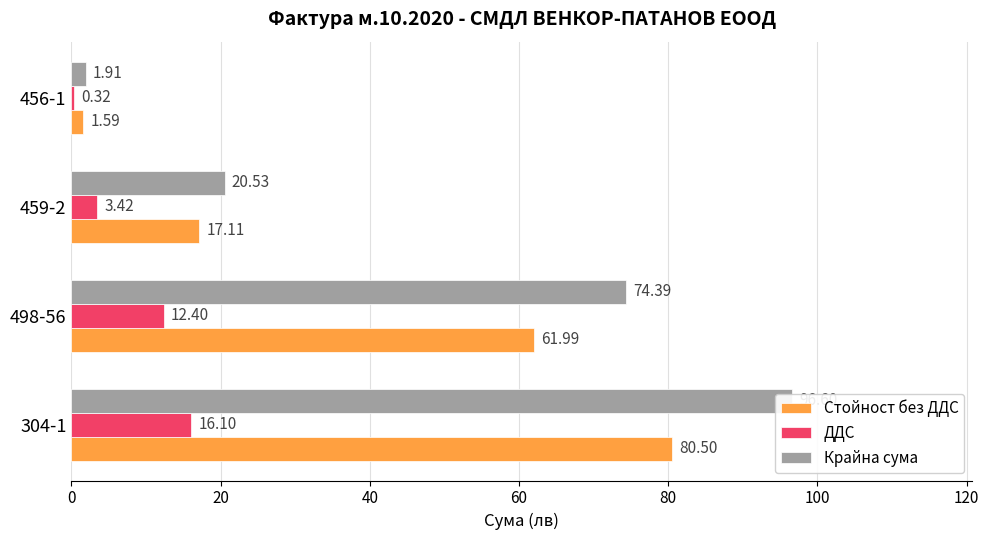

Rank the series at 456-1 from highest to lowest value.

Крайна сума, Стойност без ДДС, ДДС